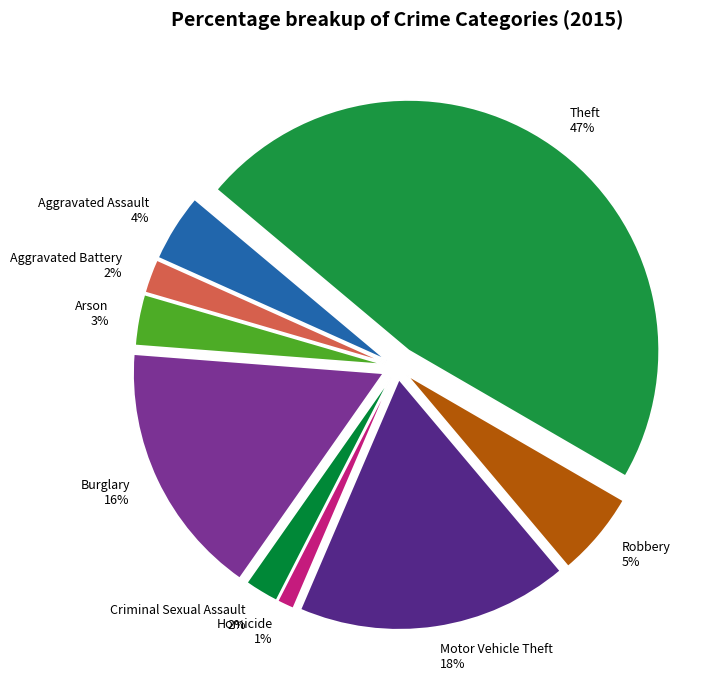

Which slice is the largest?

Theft